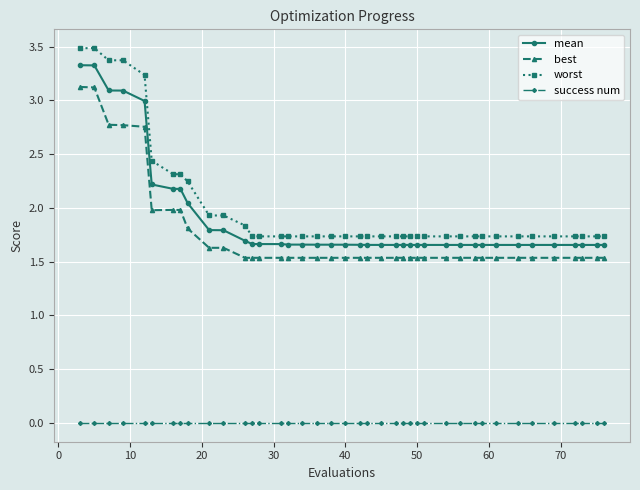

True or false: best and mean cross at least once.

False